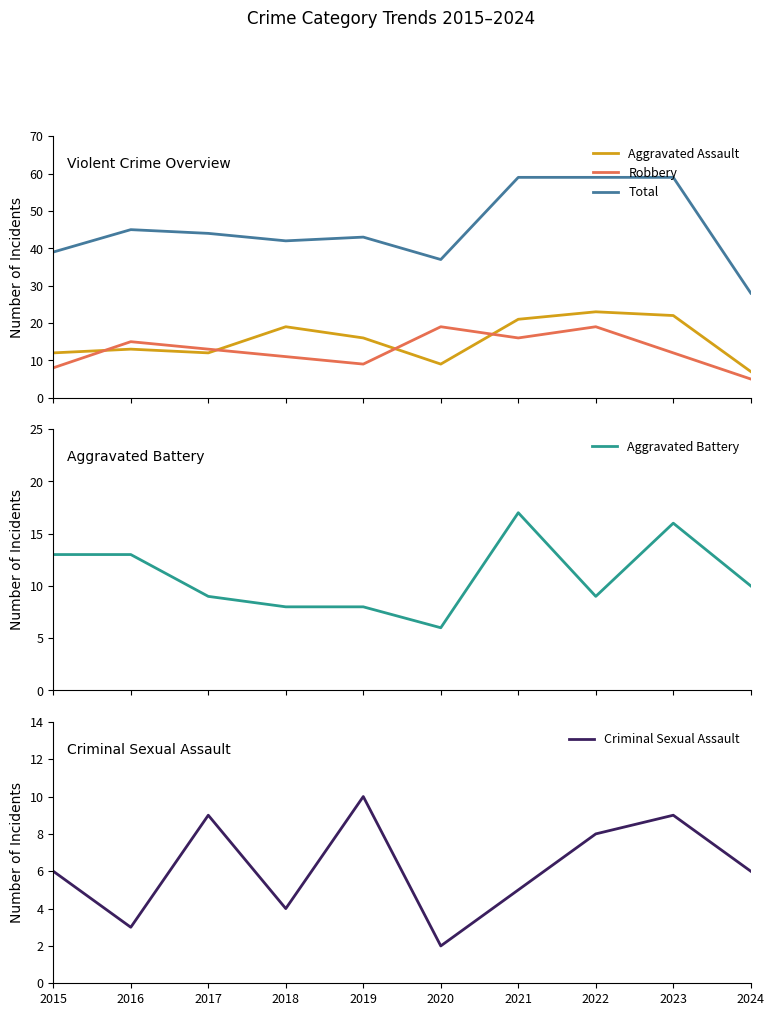

Is it true that Aggravated Battery equals 4 at 2017?

False